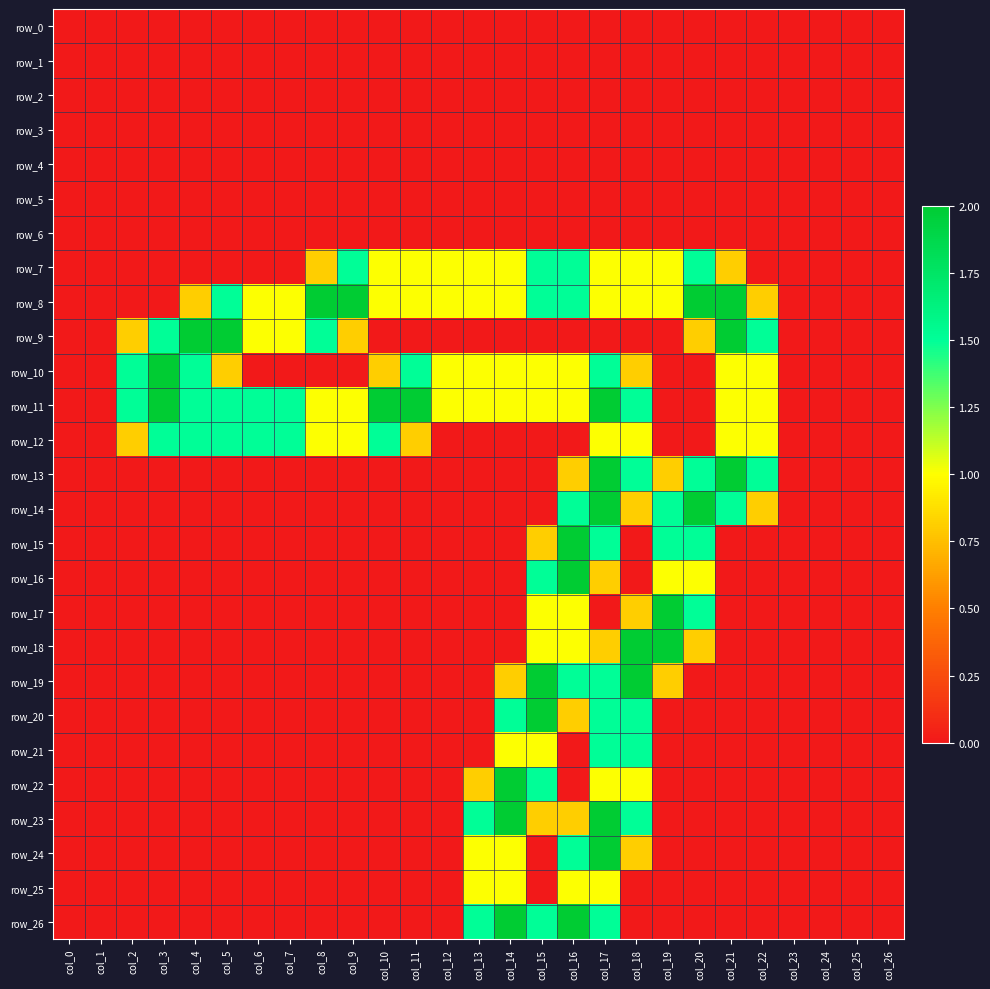

Which series has the largest total across all categories?

row_11